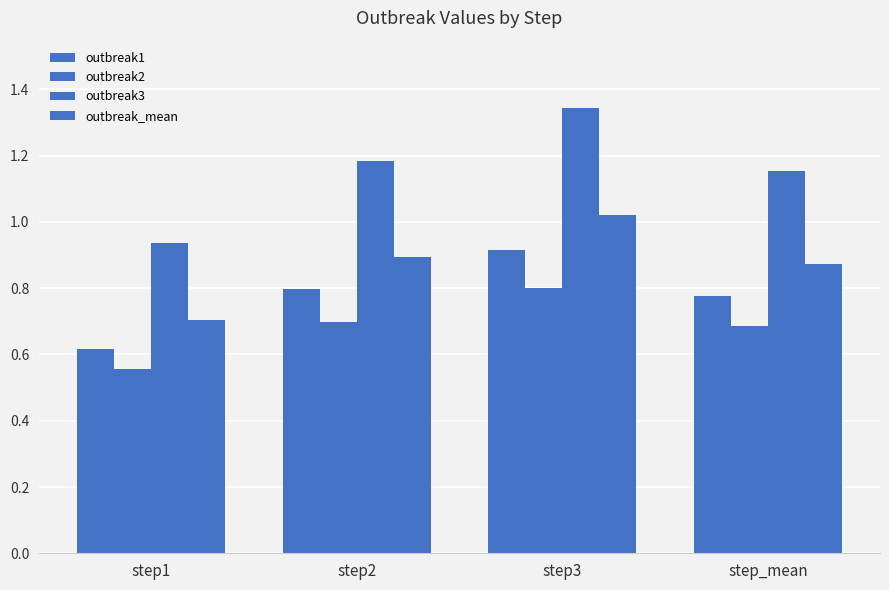

List the series in order of their overall mean, lowest first.

outbreak2, outbreak1, outbreak_mean, outbreak3